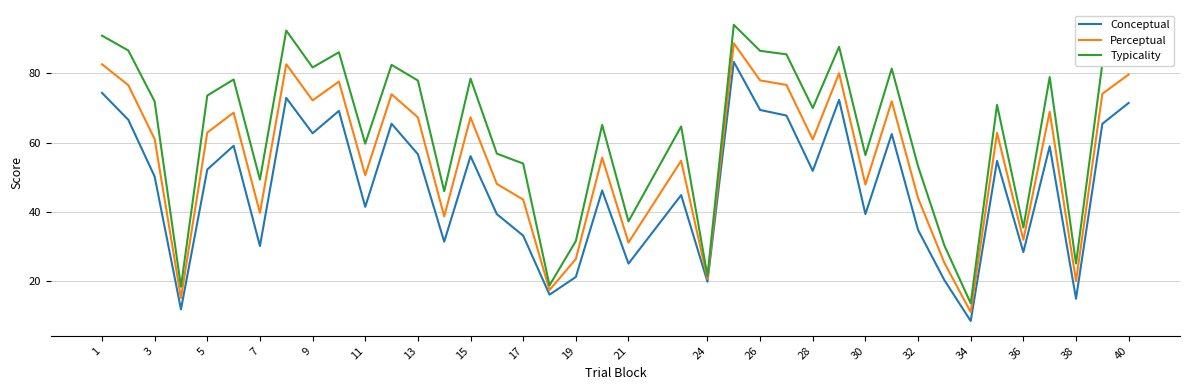

True or false: Conceptual has more than 2 interior local peaks.

True